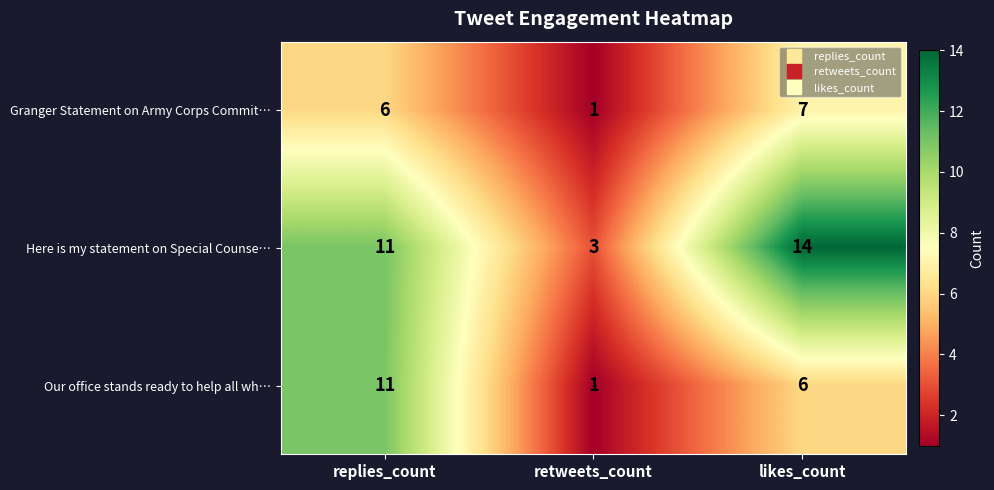

List the labels in order of Here is my statement on Special Counse… value, largest first.

likes_count, replies_count, retweets_count